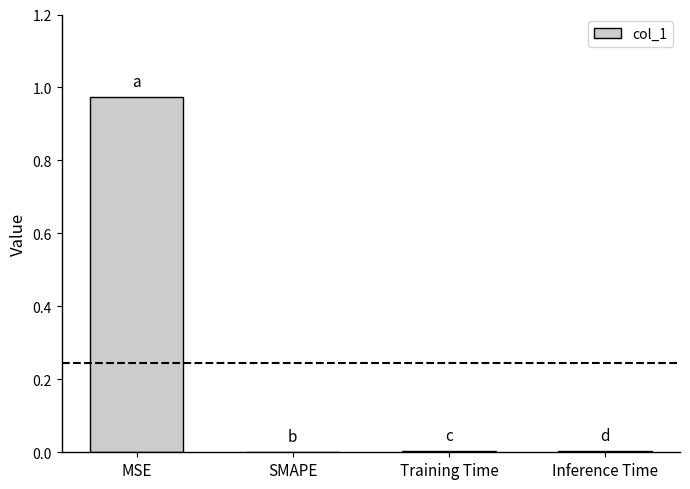

How many data points does each series have?

4